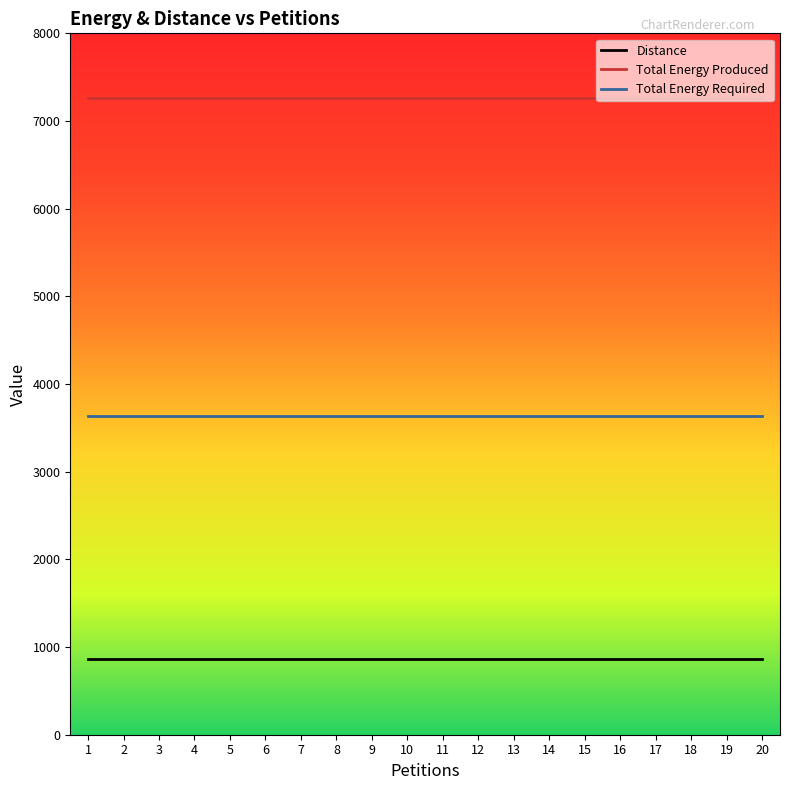

Reading left to right, what are all the values shown in this chart?

Distance: 1=864	2=864	3=864	4=864	5=864	6=864	7=864	8=864	9=864	10=864	11=864	12=864	13=864	14=864	15=864	16=864	17=864	18=864	19=864	20=864
Total Energy Produced: 1=7264	2=7264	3=7264	4=7264	5=7264	6=7264	7=7264	8=7264	9=7264	10=7264	11=7264	12=7264	13=7264	14=7264	15=7264	16=7264	17=7264	18=7264	19=7264	20=7264
Total Energy Required: 1=3635	2=3635	3=3635	4=3635	5=3635	6=3635	7=3635	8=3635	9=3635	10=3635	11=3635	12=3635	13=3635	14=3635	15=3635	16=3635	17=3635	18=3635	19=3635	20=3635